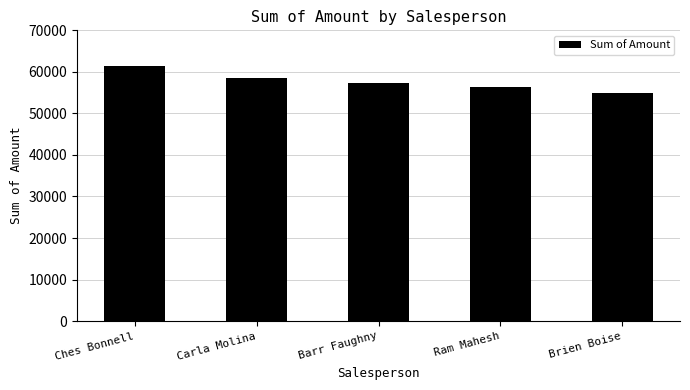

What is the sum of the values at Carla Molina and Ram Mahesh?

114926